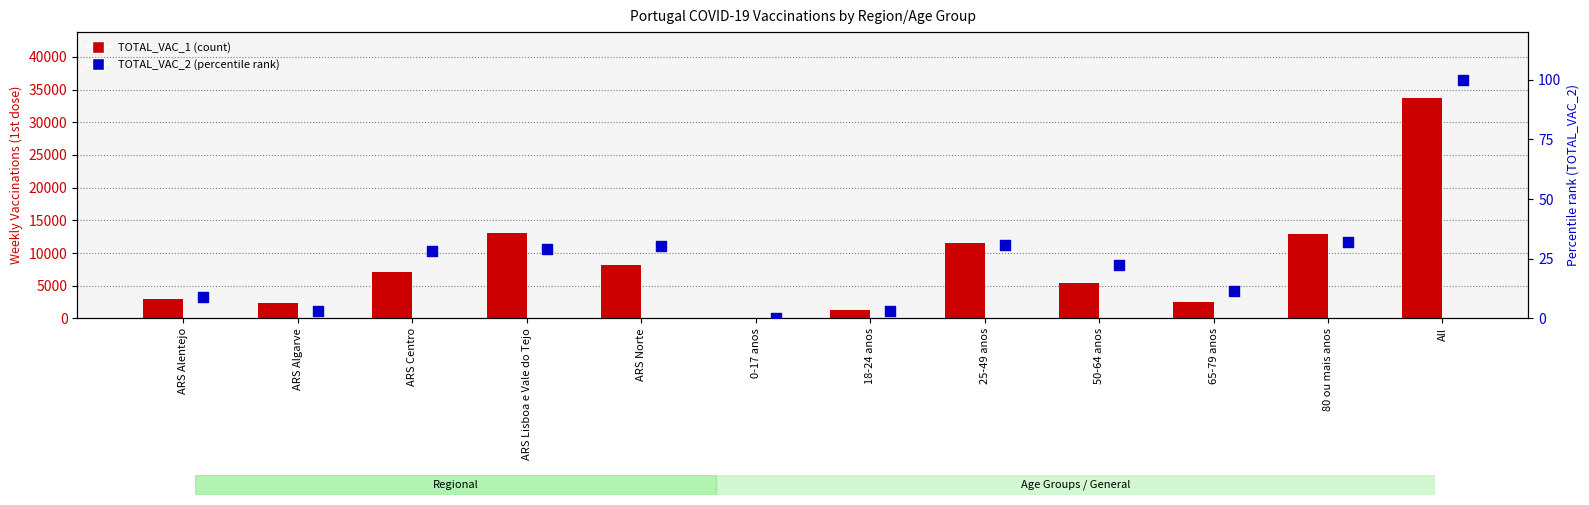

At which category is the sum across all series the highest?

All